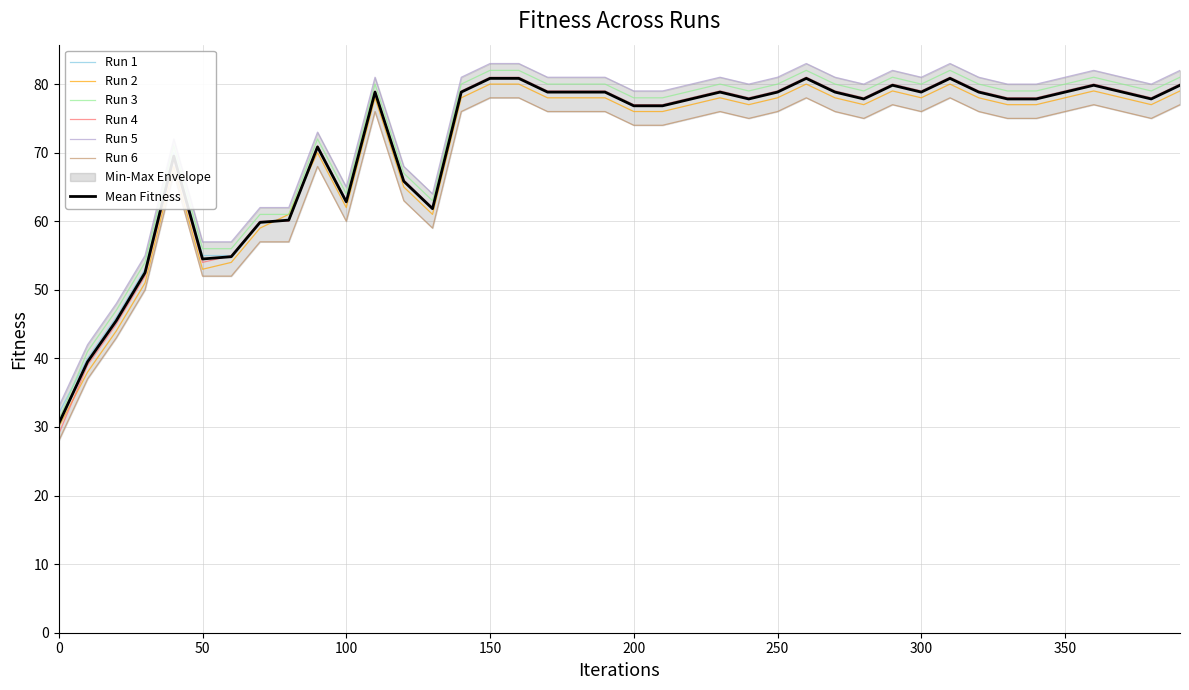

The Run 2 series shows 78.0 at 350. True or false?

True